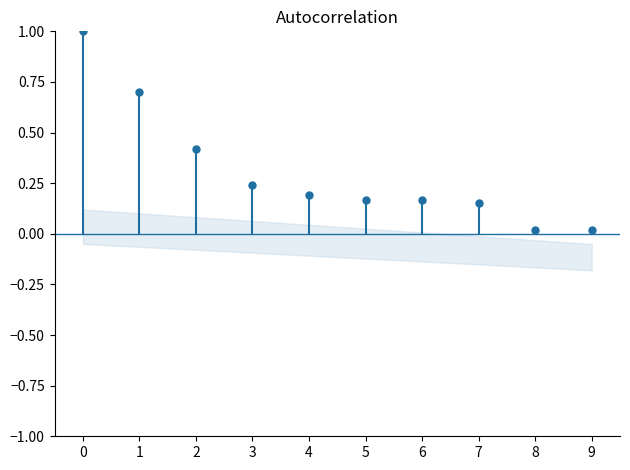

How many data points does each series have?

10